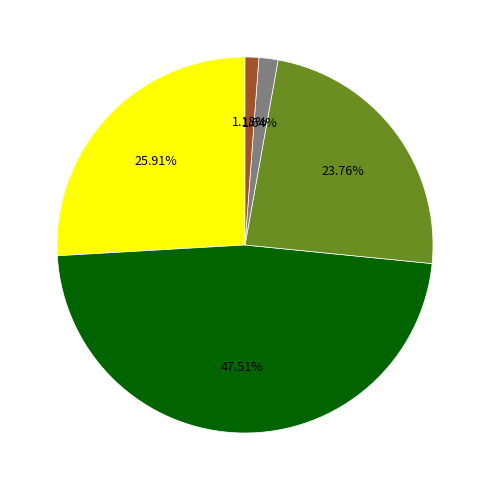

Does any single category account for the majority?

No